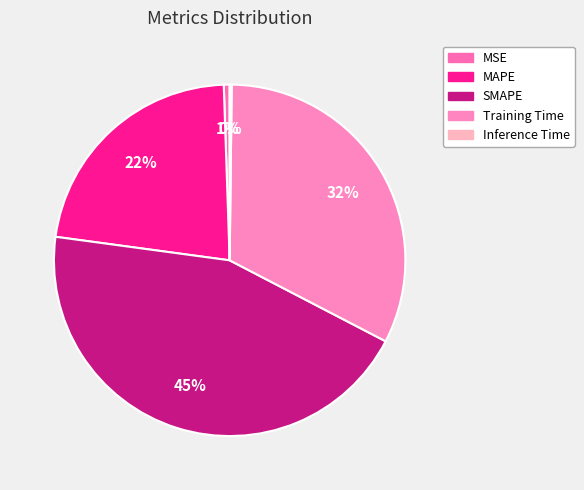

Rank the categories by value from highest to lowest.

SMAPE, Training Time, MAPE, MSE, Inference Time